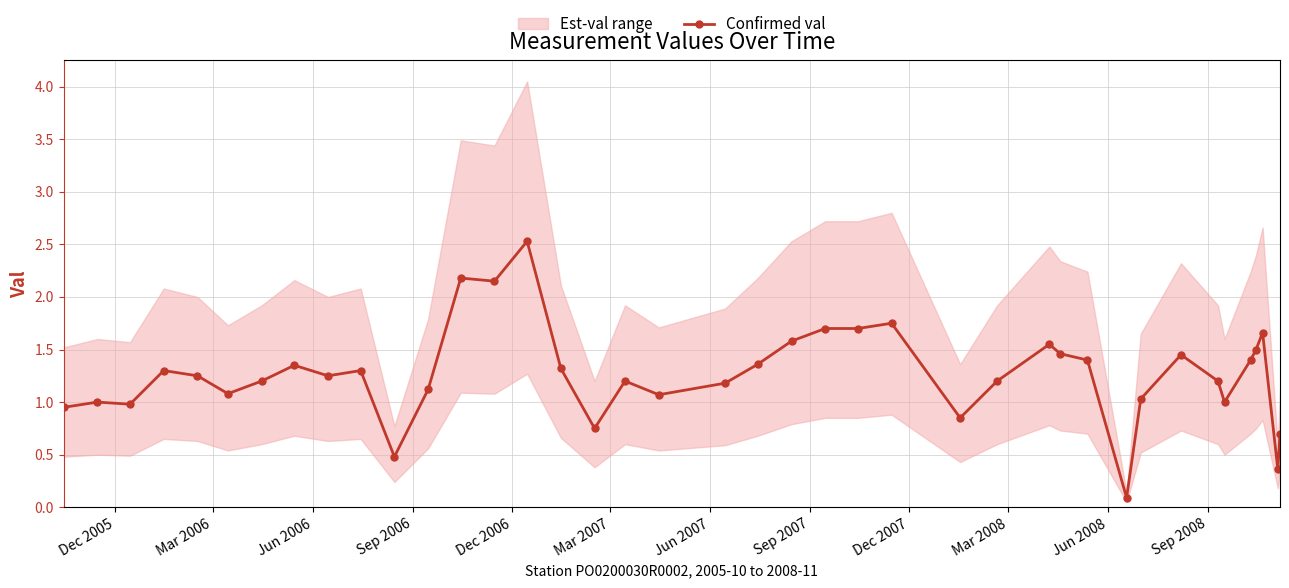

True or false: Confirmed val has more than 2 interior local peaks.

True